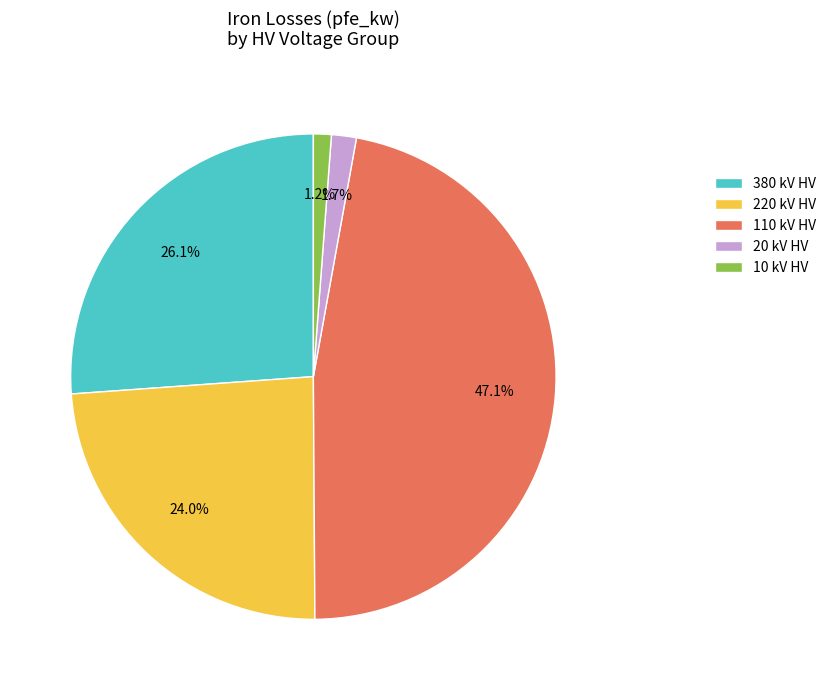

Combined, do 10 kV HV and 380 kV HV account for over 50%?

No